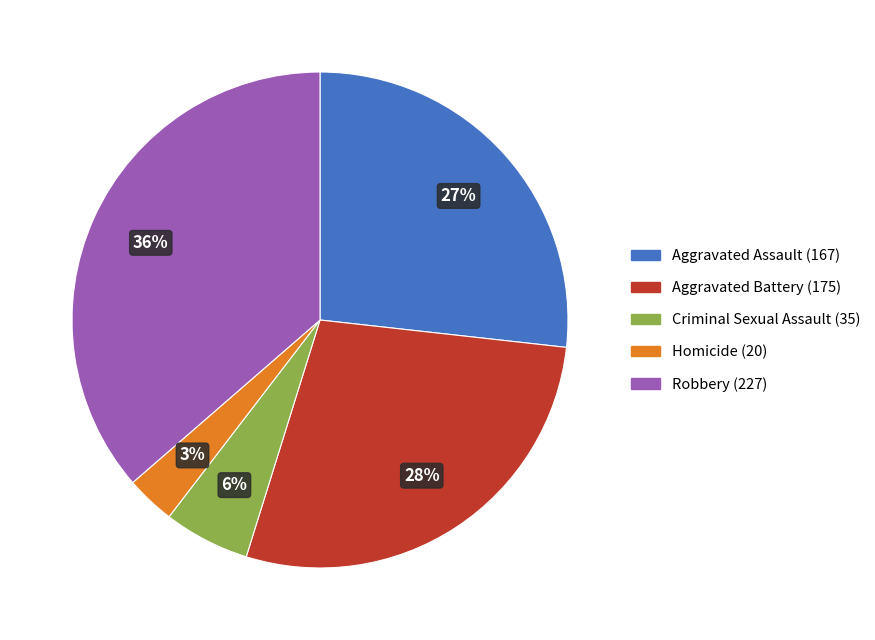

Is there a majority slice in this chart?

No